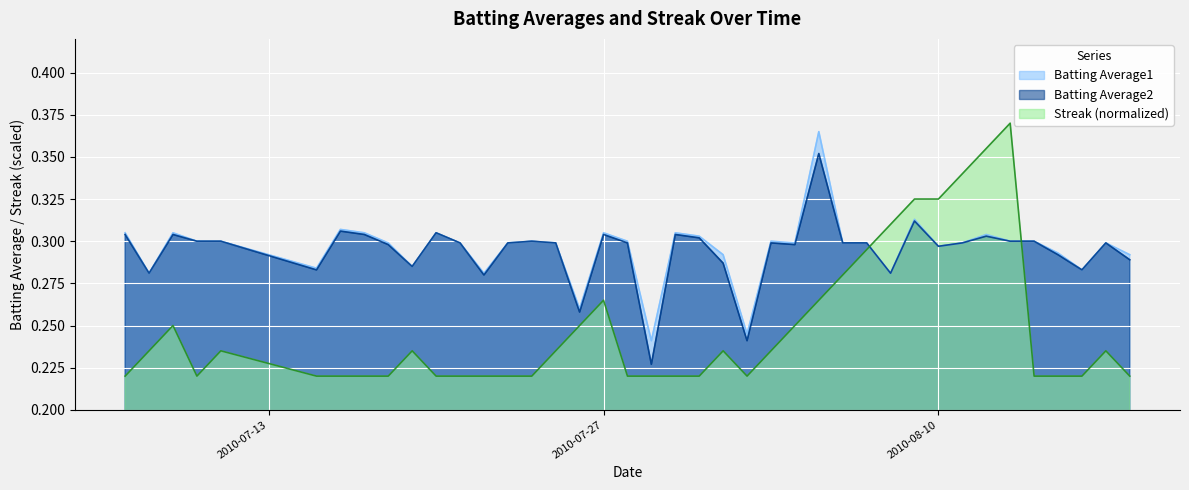

True or false: Batting Average2 and Streak (normalized) intersect in this chart.

True